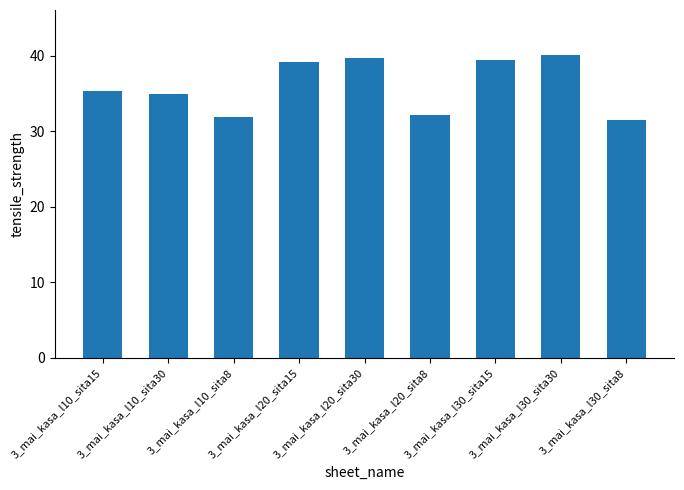

What is the sum of all values?

324.2